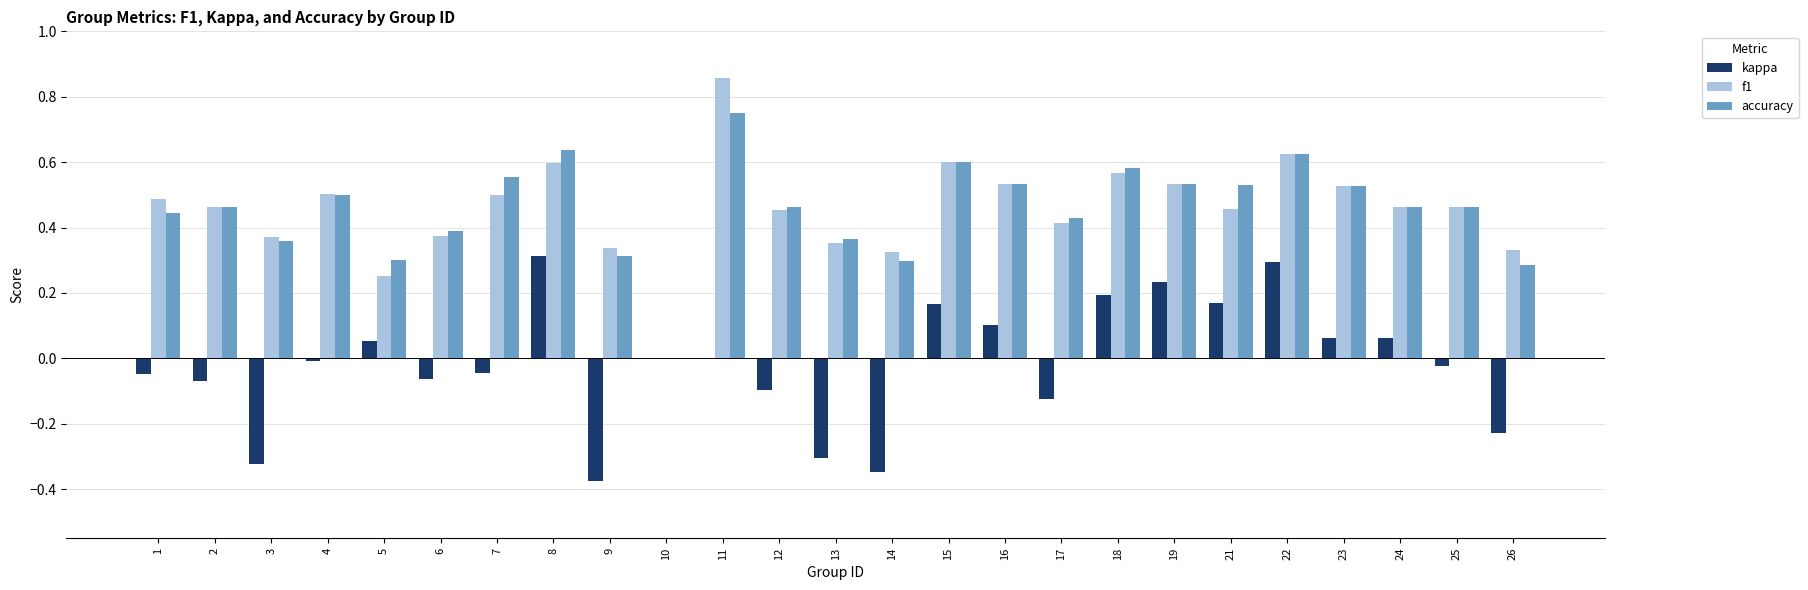

Is the value of f1 at 5 greater than the value of kappa at 2?

Yes